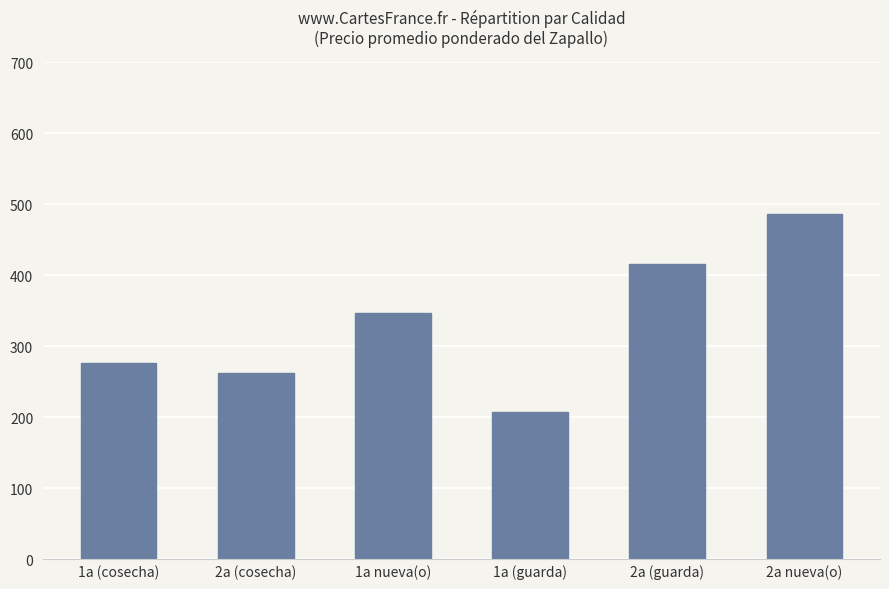

Reading left to right, extract all data points from this chart.

1a (cosecha)=276	2a (cosecha)=262	1a nueva(o)=347	1a (guarda)=208	2a (guarda)=416	2a nueva(o)=486